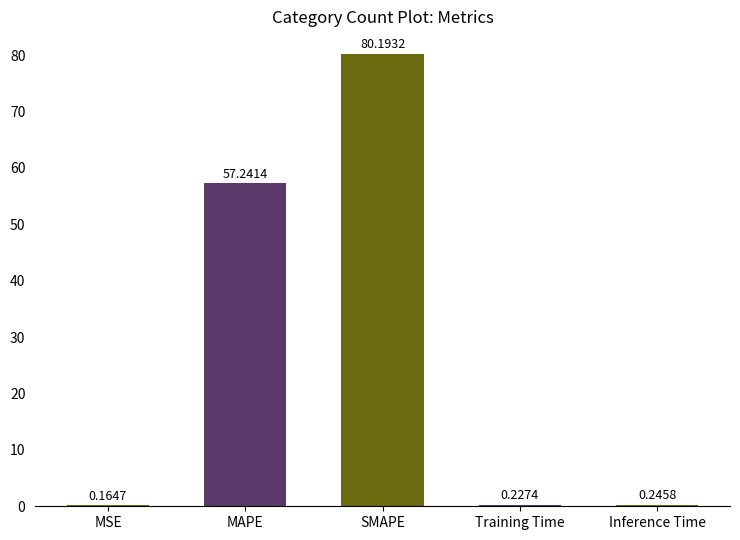

What is the change in value from MAPE to Training Time?

-57.0